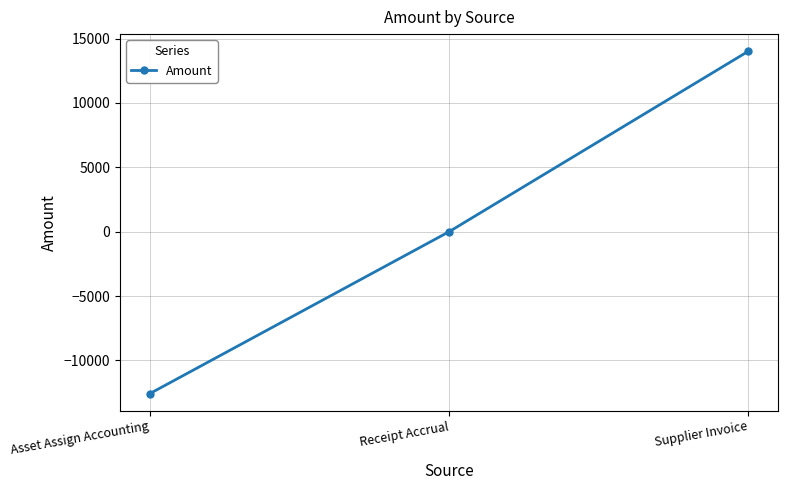

What is the label of the 2nd point from the right?

Receipt Accrual